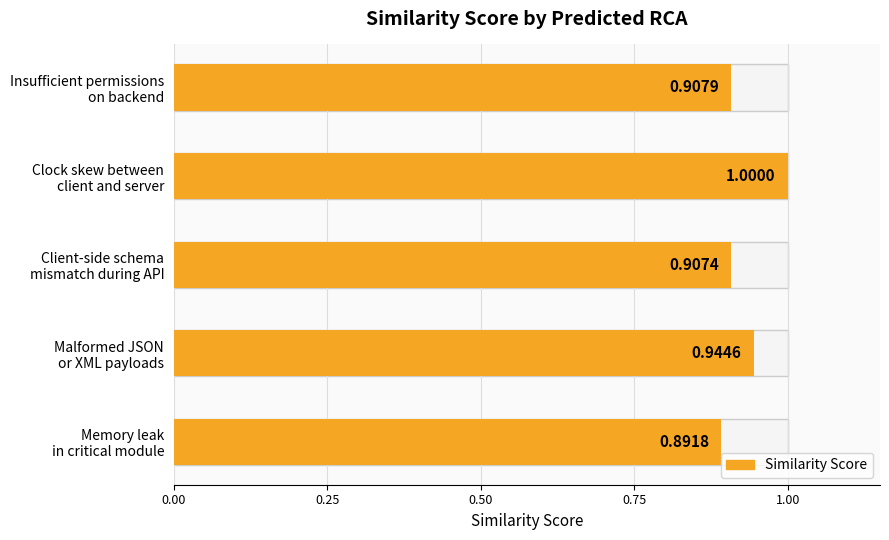

What is the sum of all values?

4.7